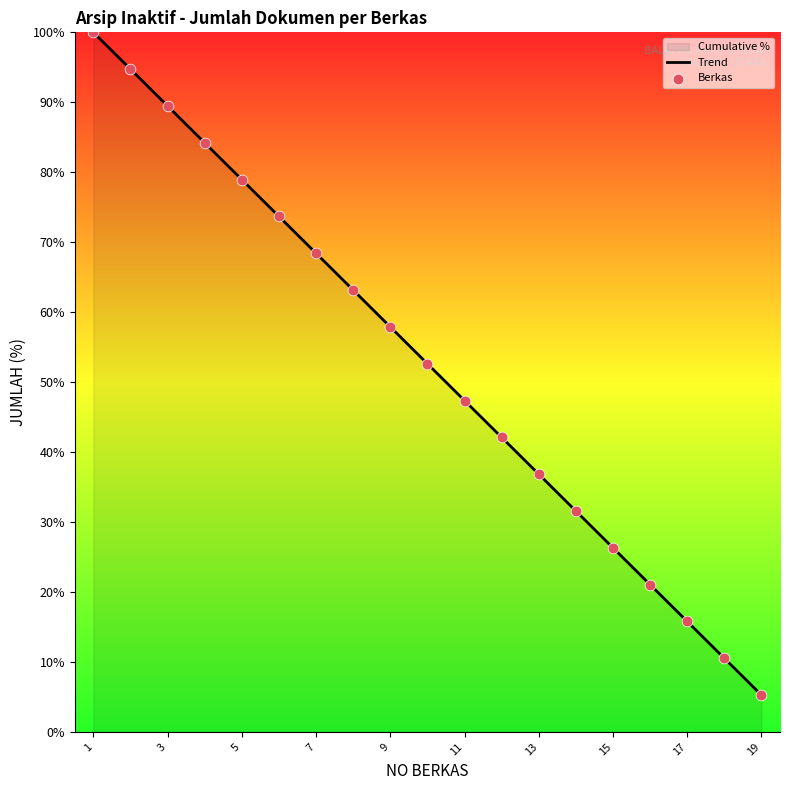

Which series reaches the maximum Y coordinate?

Trend